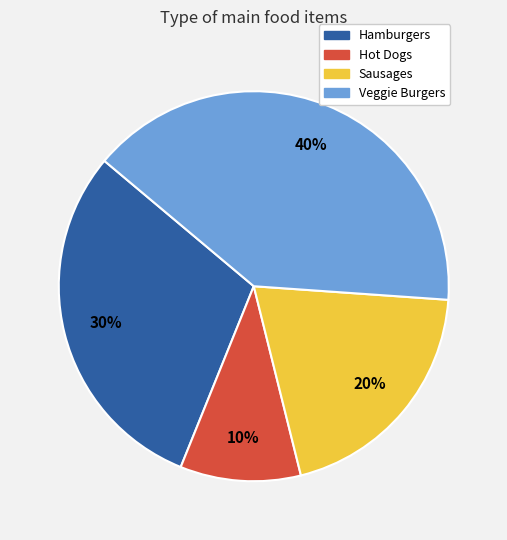

Approximately how many times larger is the value at Sausages compared to Hamburgers?

0.7